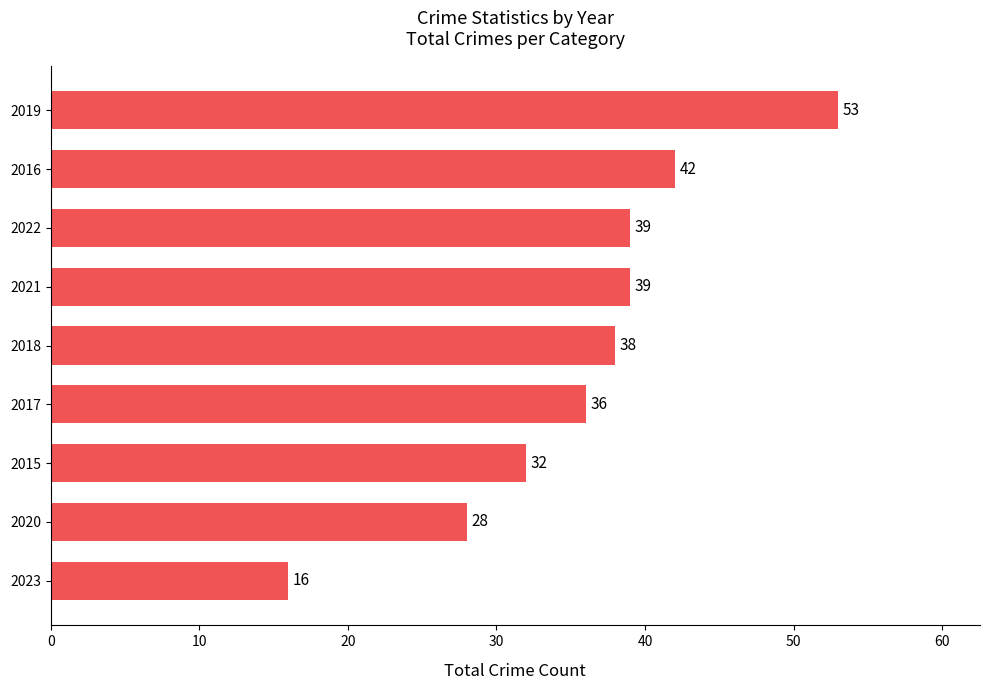

True or false: the data shows 53 at 2019.

True